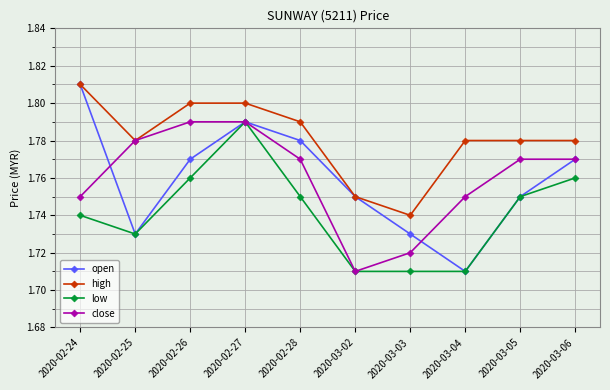

Which category has the lowest value in the open series?

2020-03-04